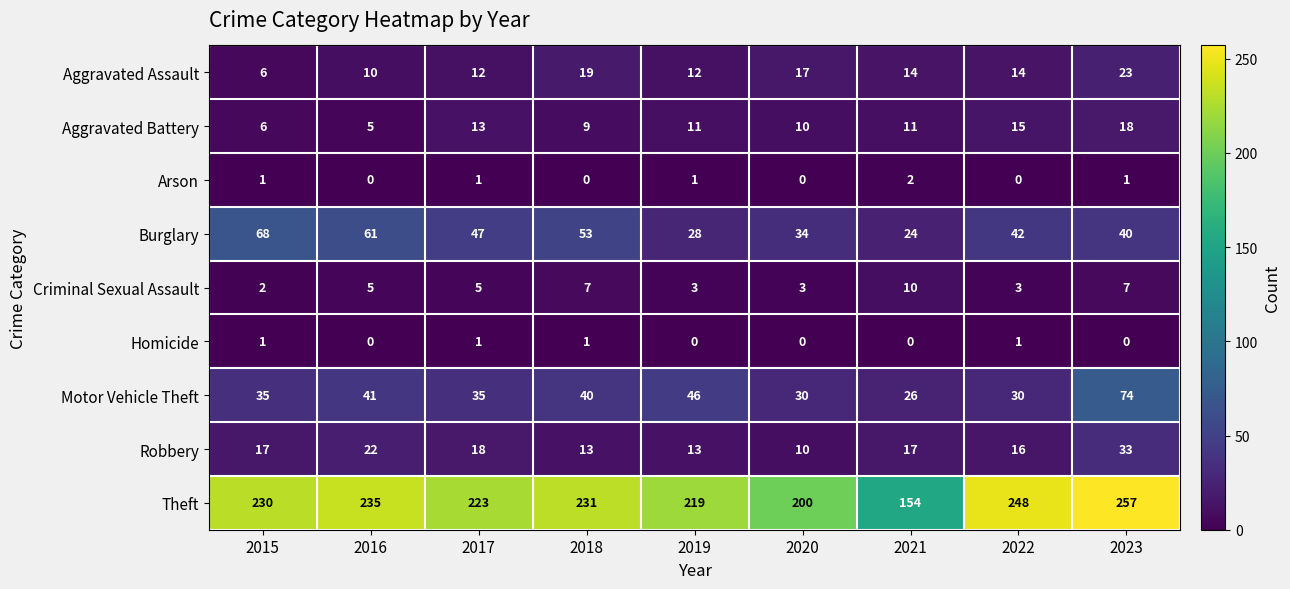

Which series changed the most between 2017 and 2023?

Motor Vehicle Theft